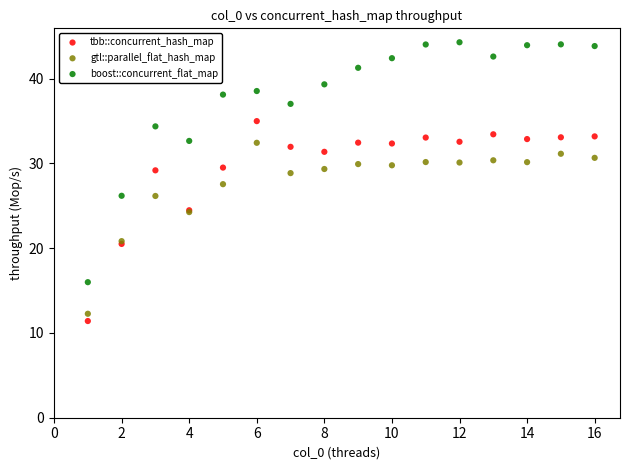

What are all the series names shown in the legend?

tbb::concurrent_hash_map, gtl::parallel_flat_hash_map, boost::concurrent_flat_map